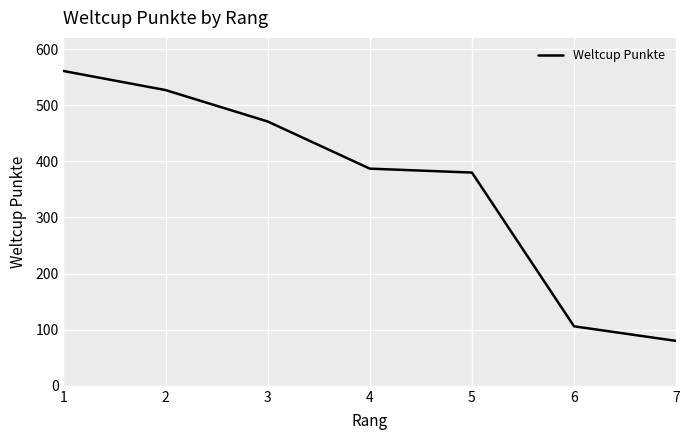

What is the change in value from 3 to 4?

-84